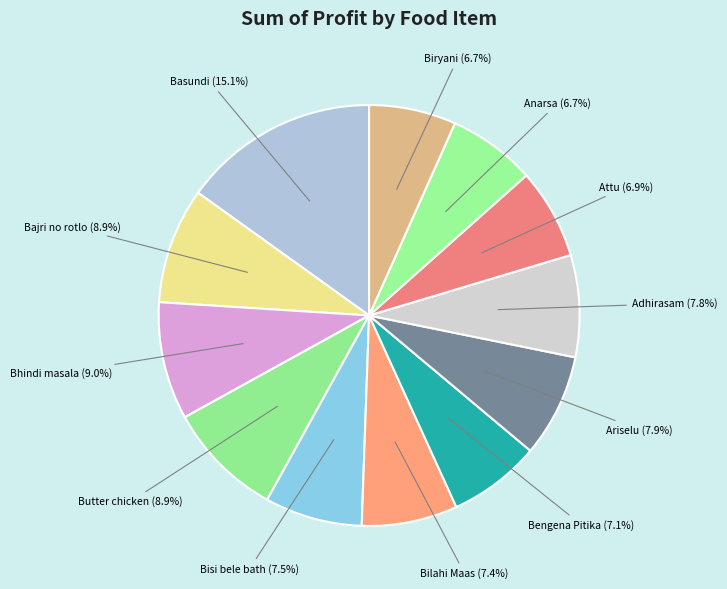

To the nearest percent, what percentage of the pie is Adhirasam?

8%